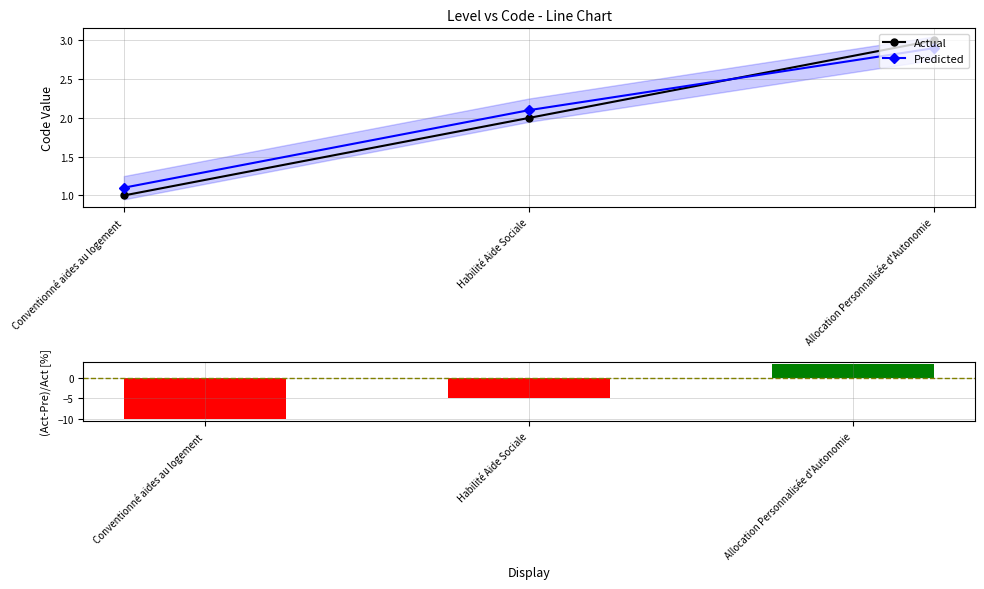

What is the maximum value shown in the chart?

3.3